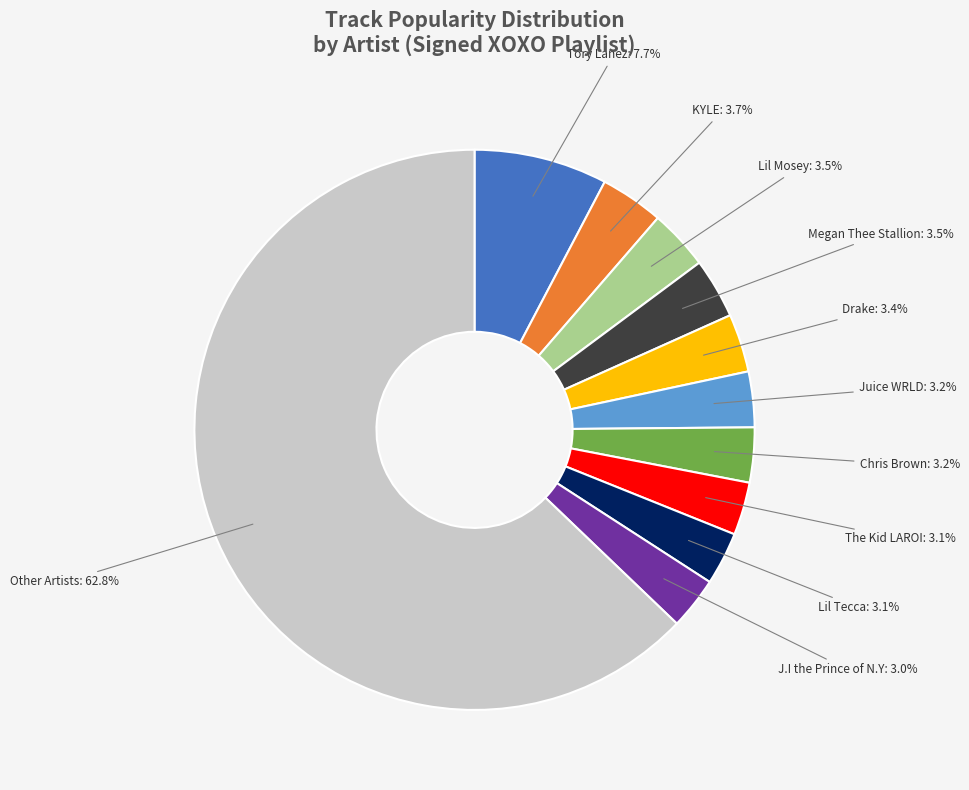

Is there a majority slice in this chart?

Yes